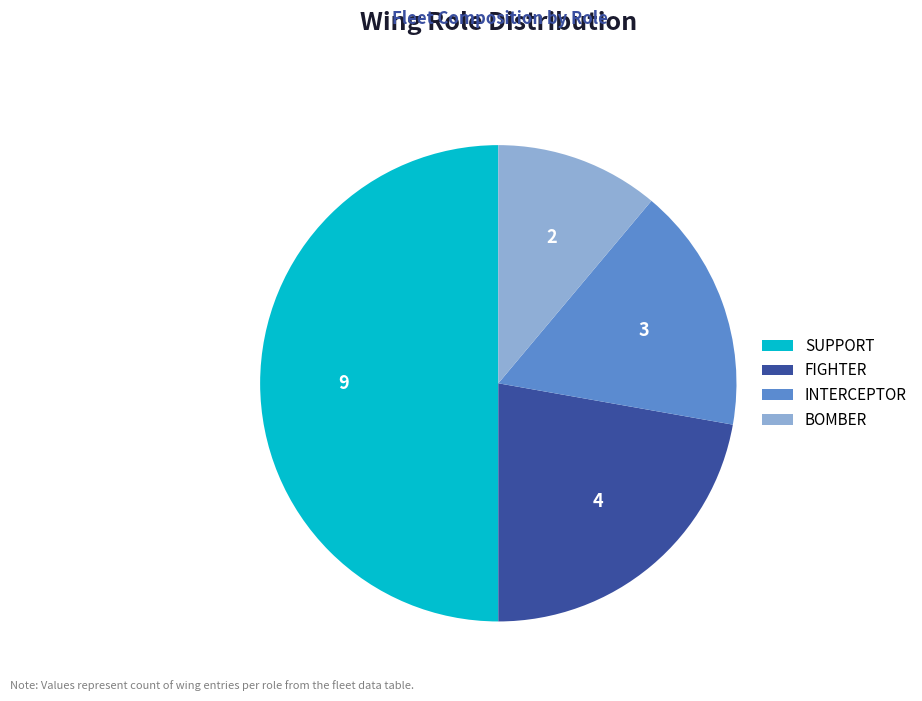

Does FIGHTER represent more than half of the total?

No